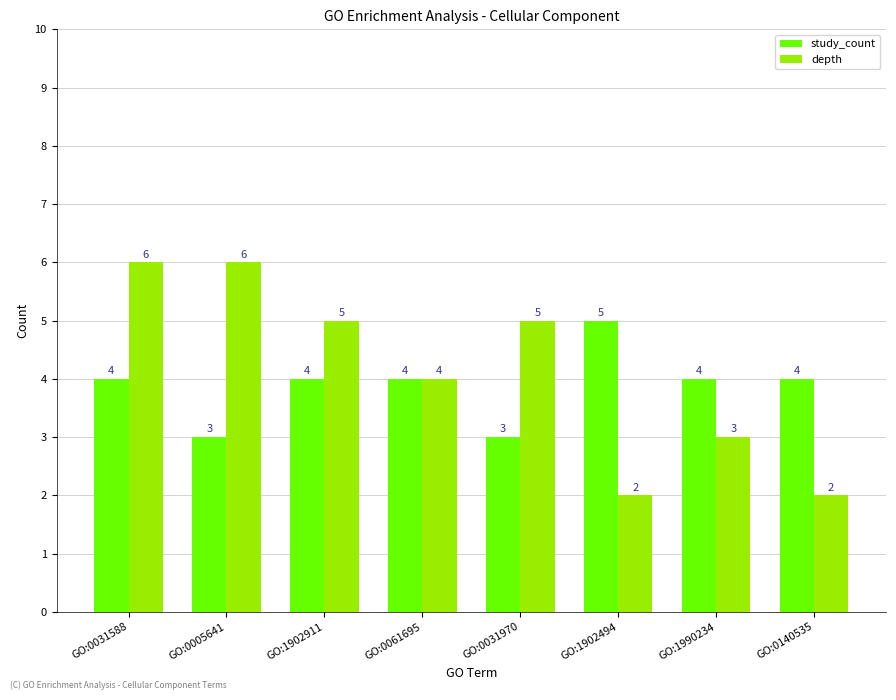

What are all the series names shown in the legend?

study_count, depth